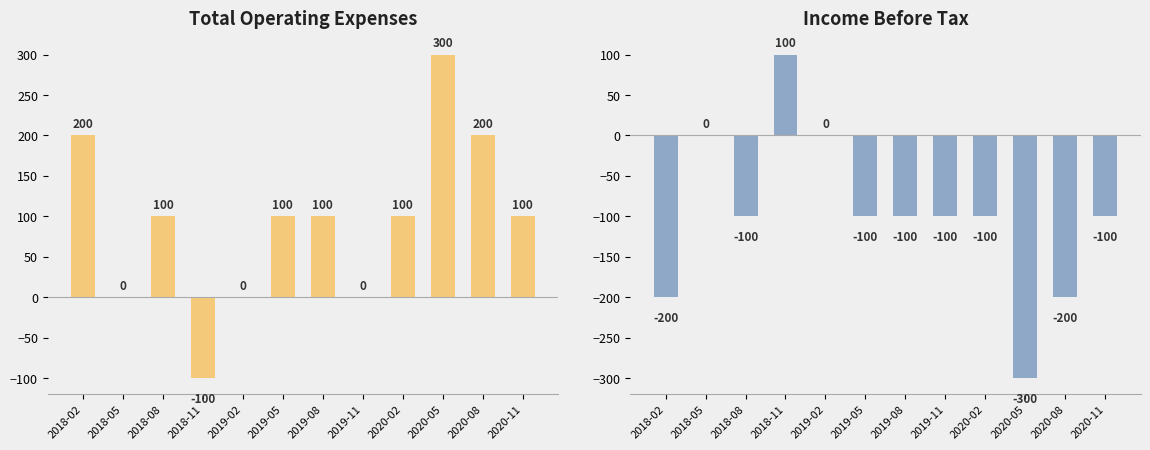

What are all the series names shown in the legend?

Total Operating Expenses, Income Before Tax